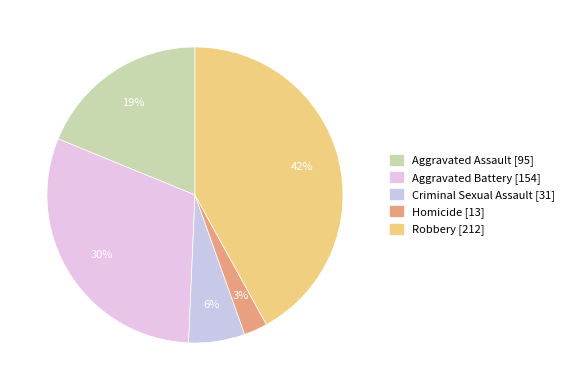

What is the ratio of the value at Homicide to the value at Aggravated Assault?

0.1